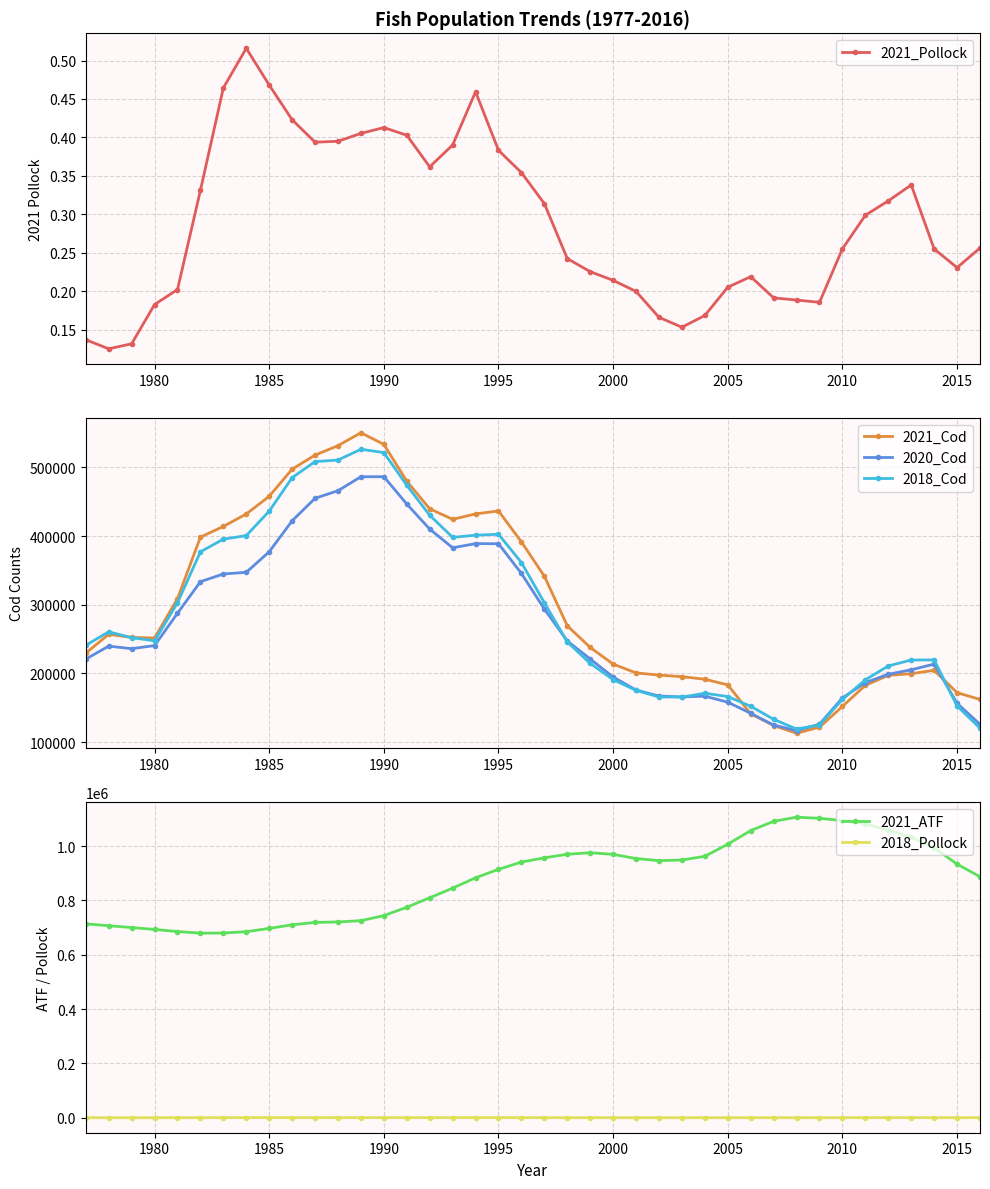

What is the value of the 2021_ATF point at the 15th from the left?

774772.0